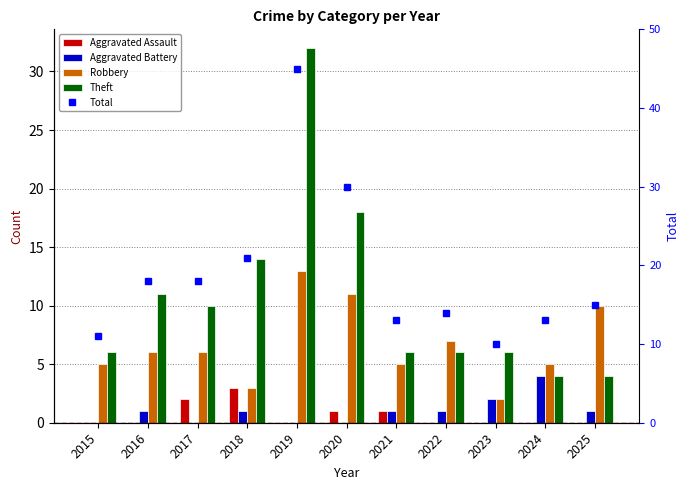

Which series has the largest total across all categories?

Total